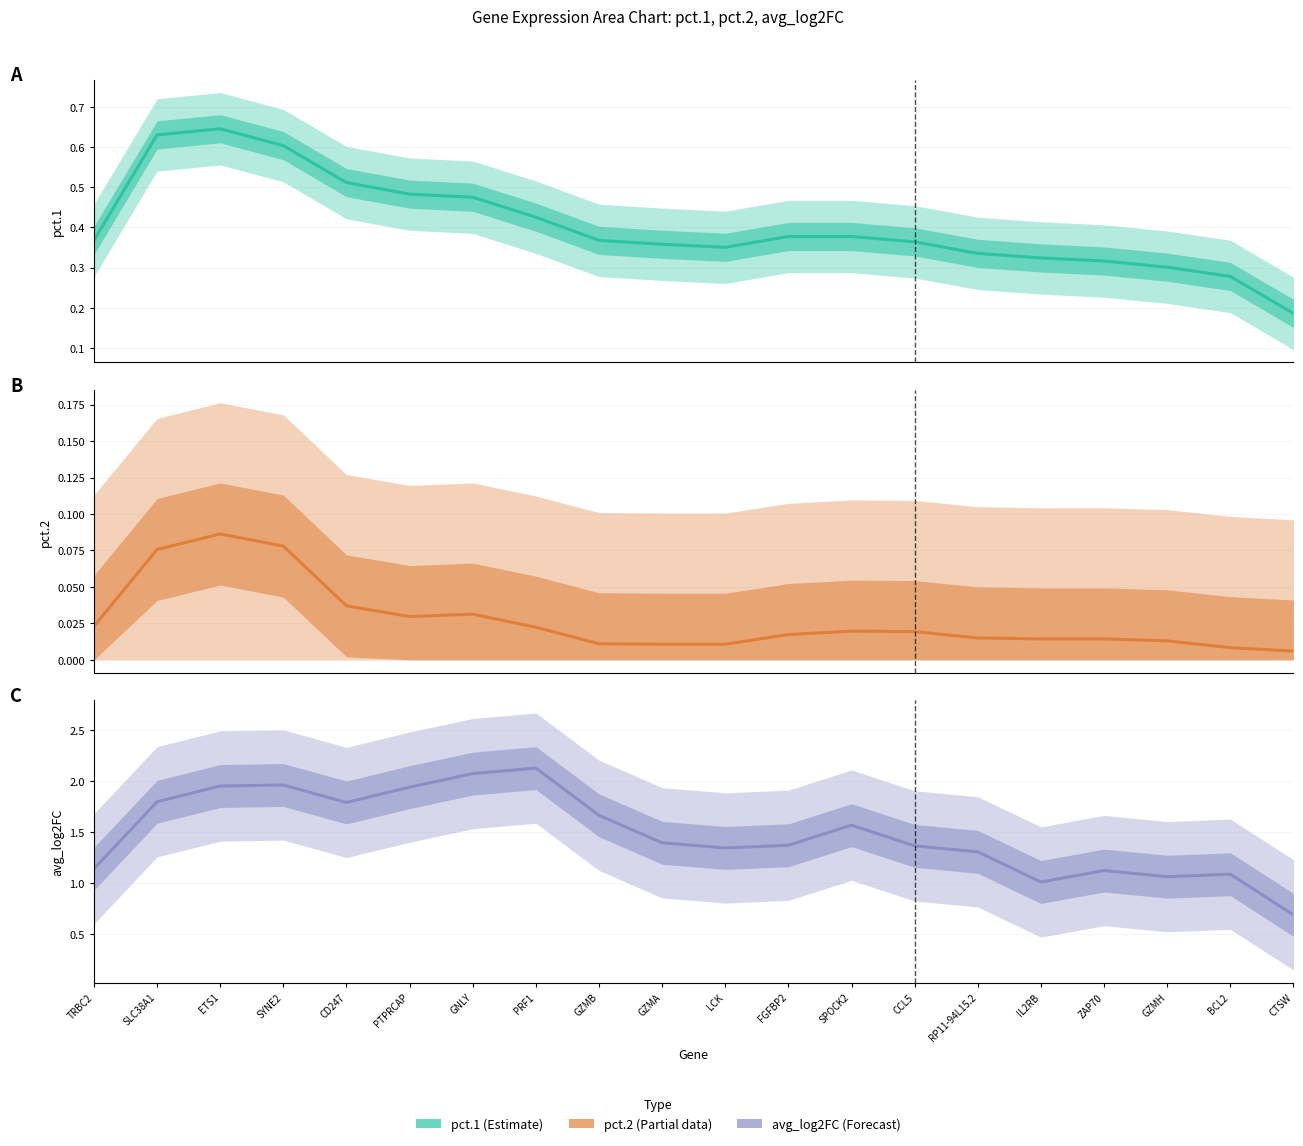

What is the difference between the highest and lowest values at CTSW?

0.7